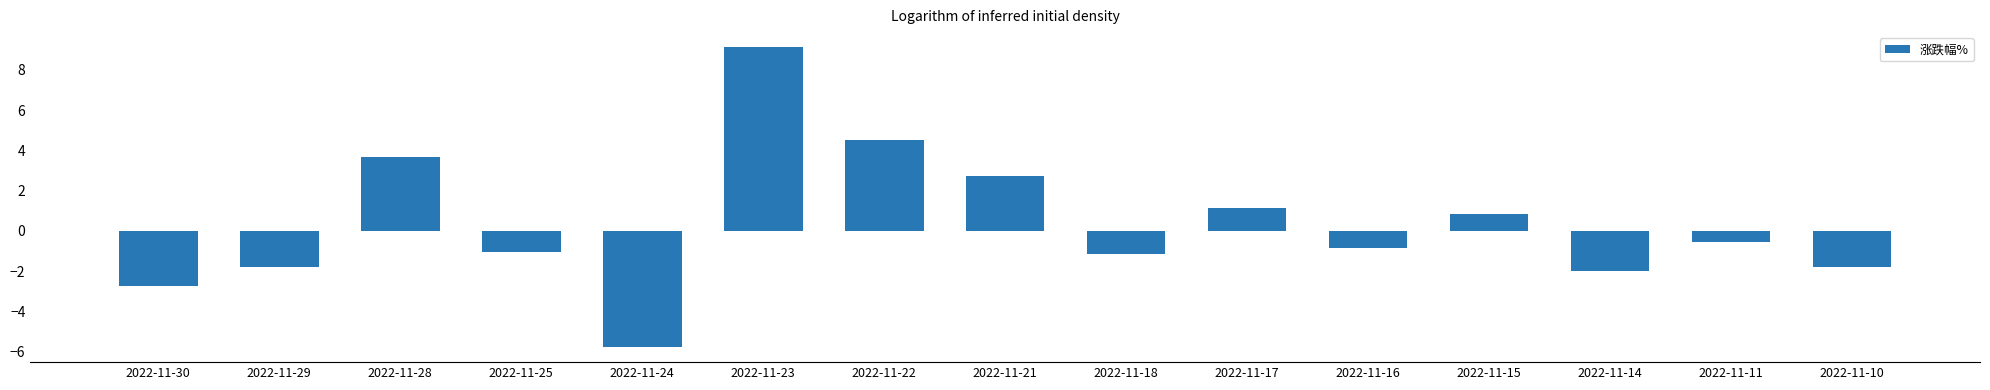

True or false: the data shows 2.7 at 2022-11-21.

True